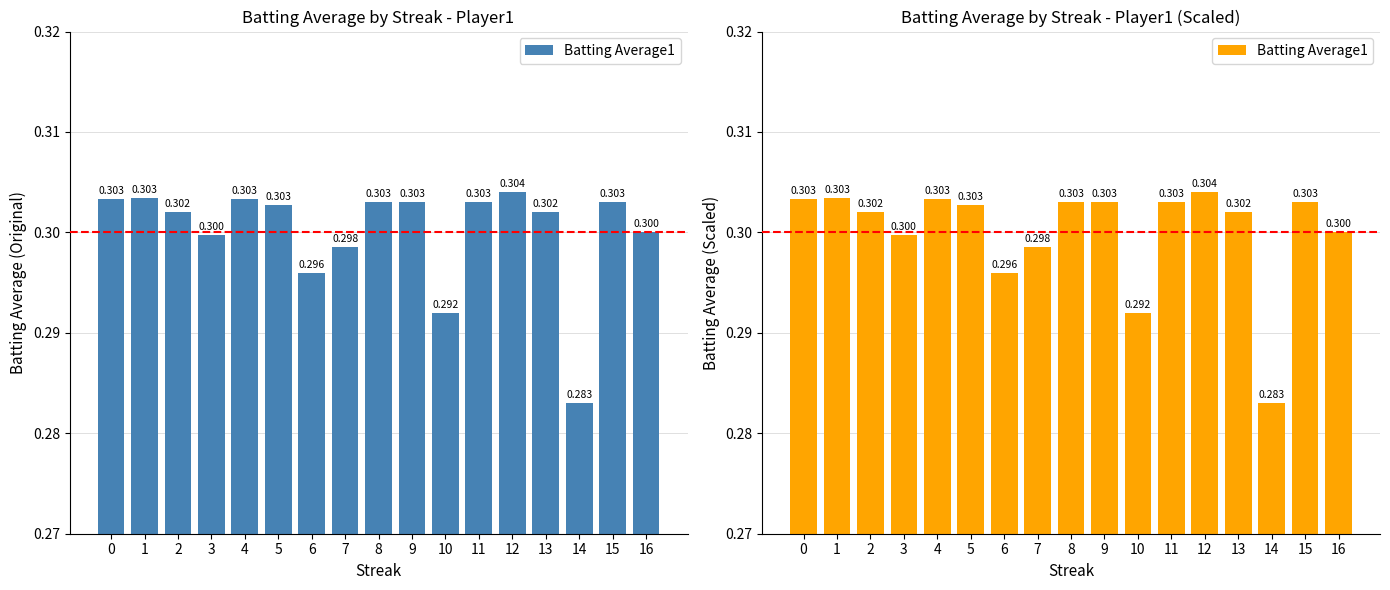

Reading right to left, list all the values displayed in this chart.

0.3	0.3	0.3	0.3	0.3	0.3	0.3	0.3	0.3	0.3	0.3	0.3	0.3	0.3	0.3	0.3	0.3